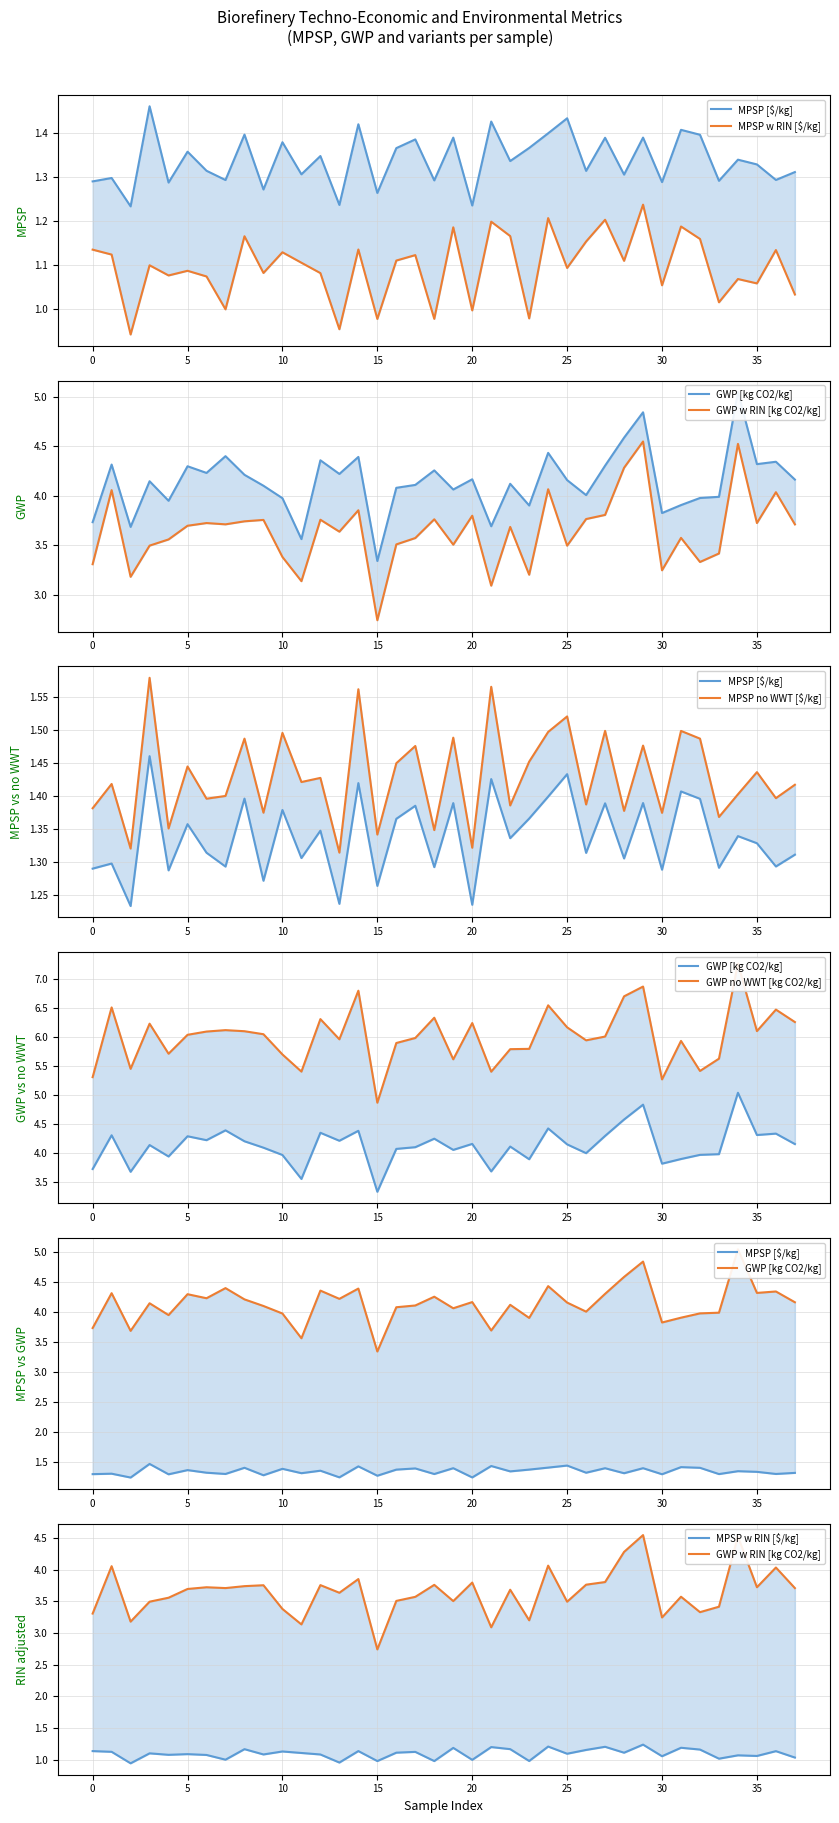

What are all the series names shown in the legend?

MPSP [$/kg], MPSP w RIN [$/kg], GWP [kg CO2/kg], GWP w RIN [kg CO2/kg], MPSP no WWT [$/kg], GWP no WWT [kg CO2/kg]